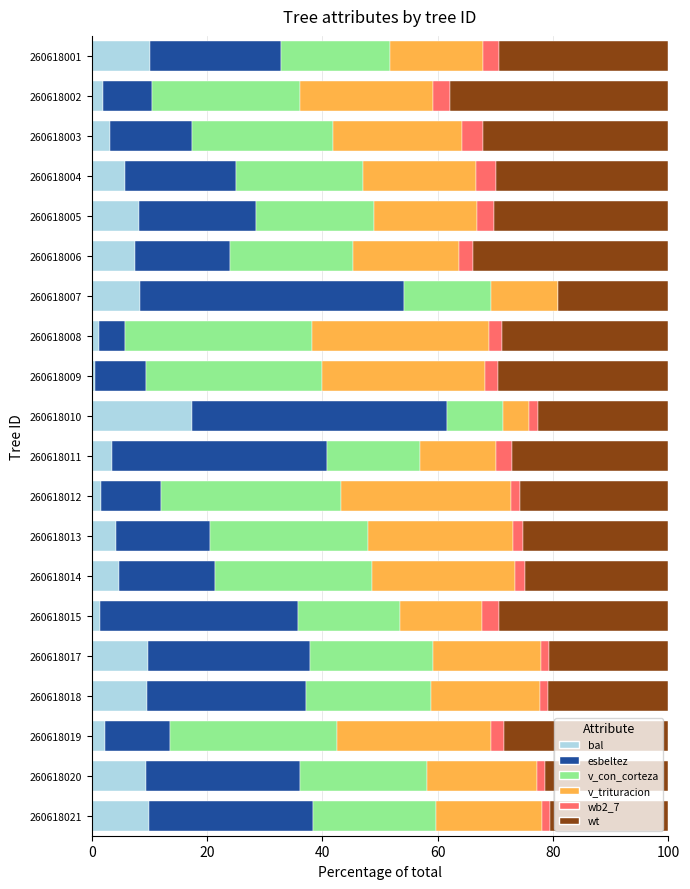

At which label does bal reach its peak?

260618010